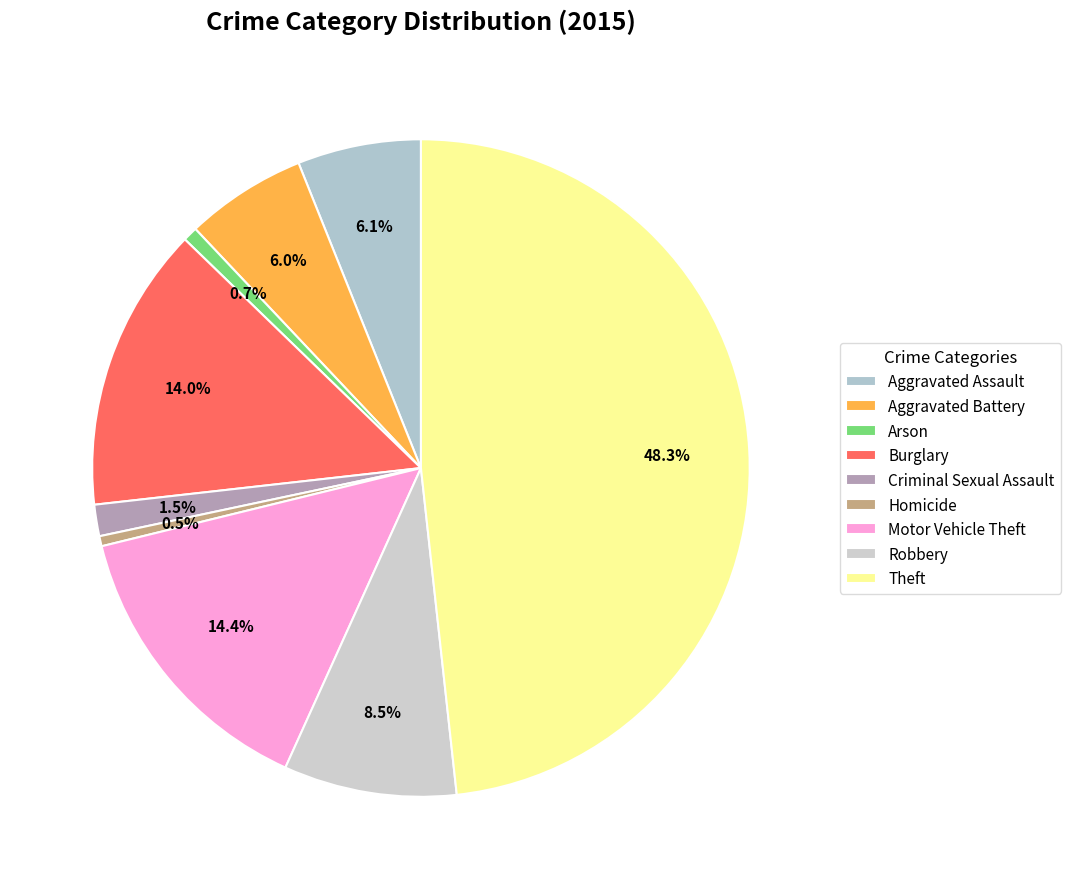

To the nearest percent, what portion does Robbery represent?

9%